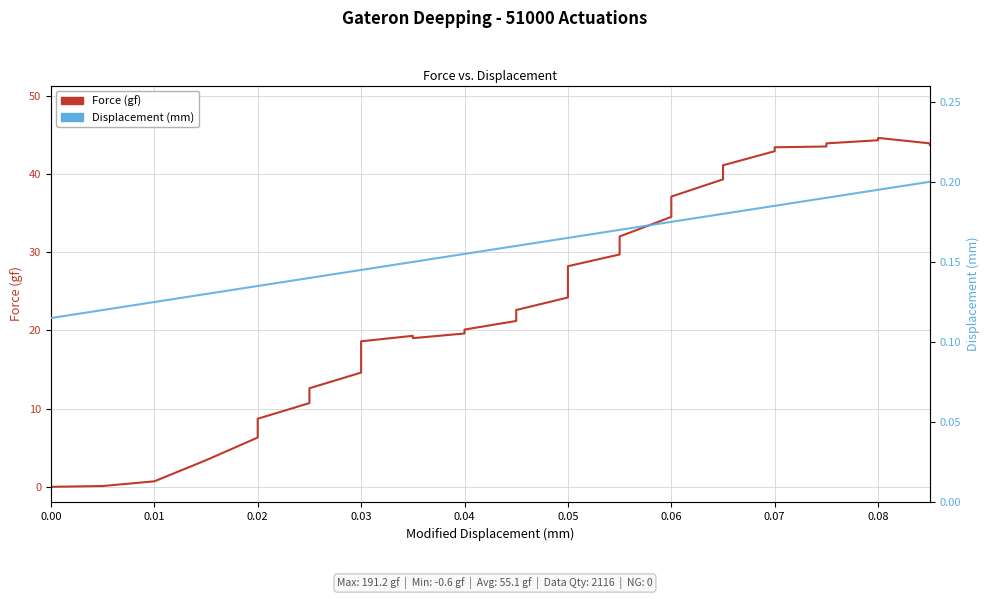

Rank the series at 0.07 from highest to lowest value.

Force (gf), Displacement (mm)